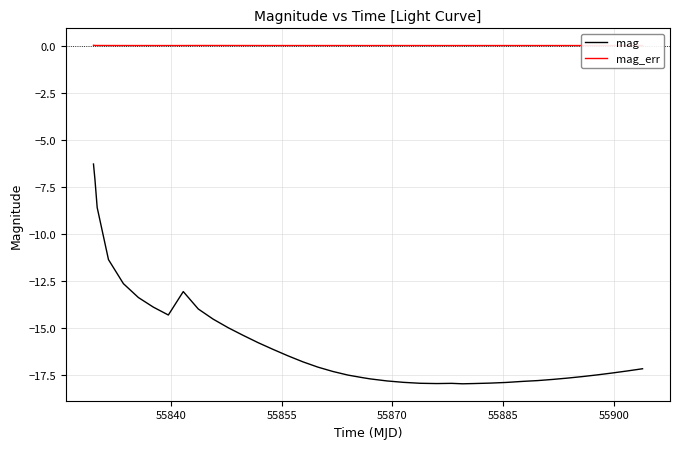

List the series in order of their peak value, lowest first.

mag, mag_err